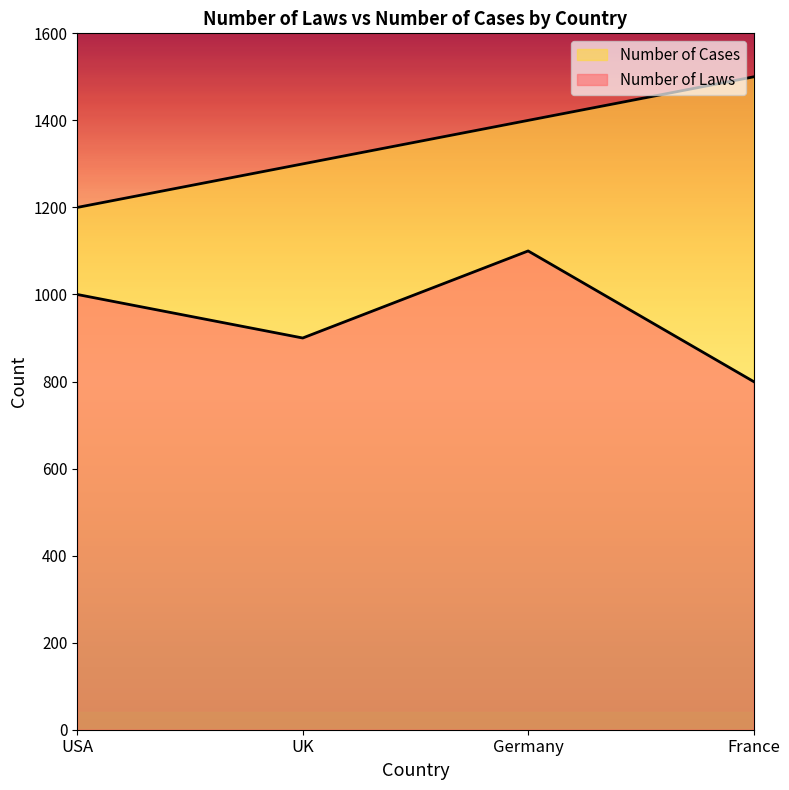

List the series in order of their overall mean, lowest first.

Number of Laws, Number of Cases